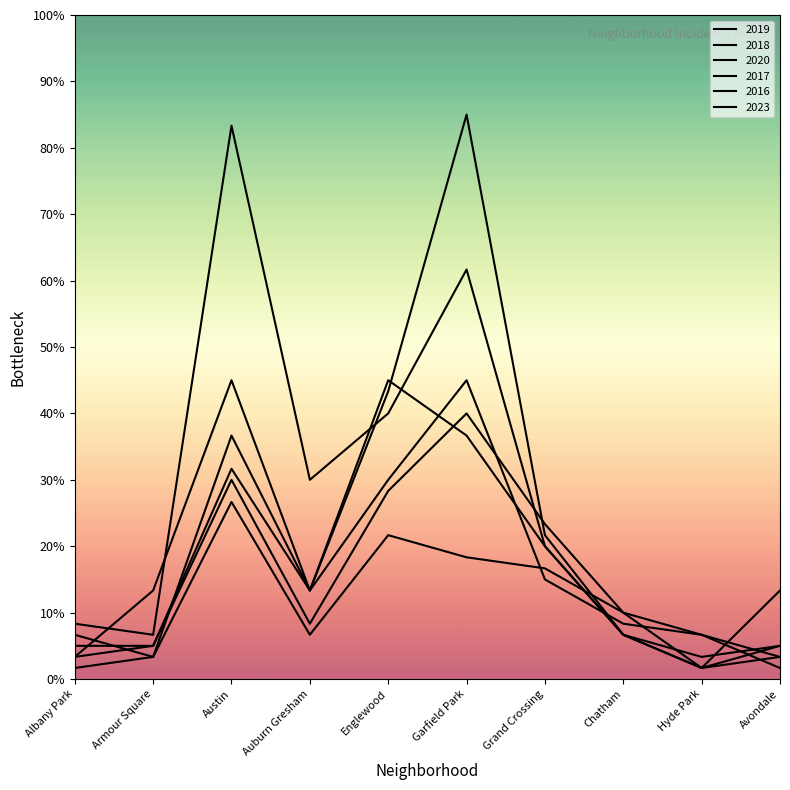

Does the chart display data point markers on the line(s)?

No